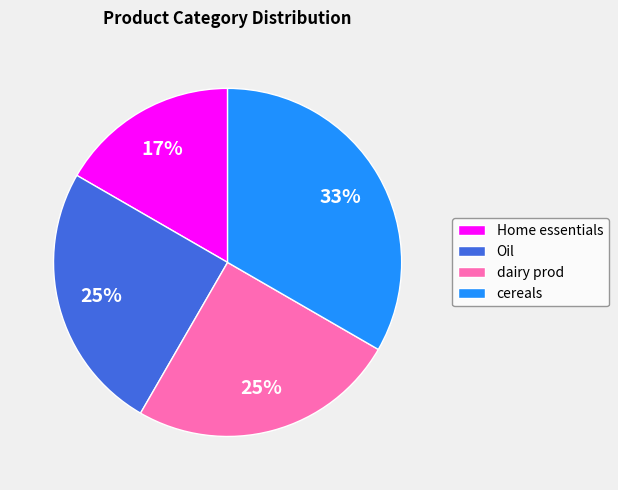

What is the largest slice in the pie chart?

cereals